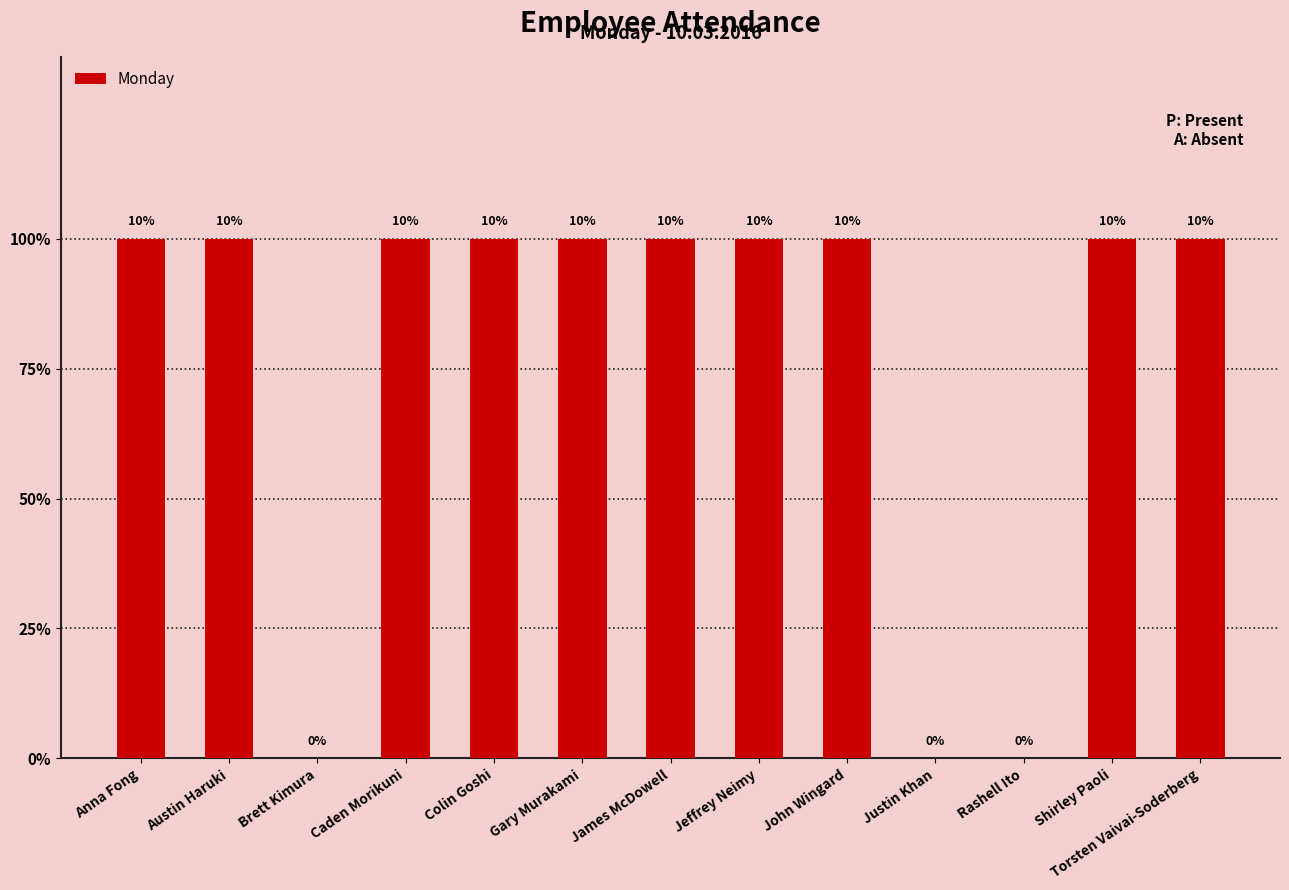

Reading left to right, what are all the values shown in this chart?

1	1	0	1	1	1	1	1	1	0	0	1	1